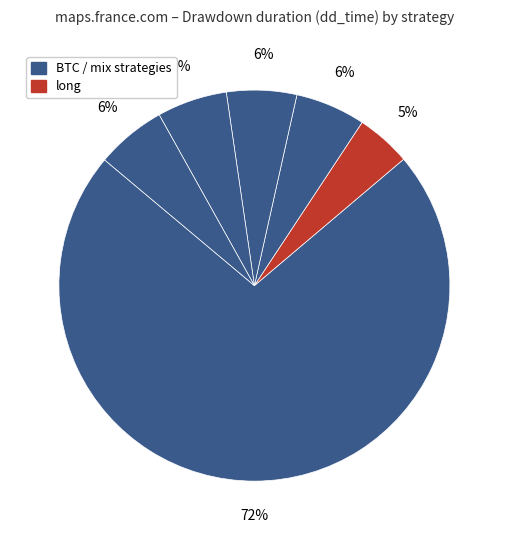

How many segments does this pie chart have?

6